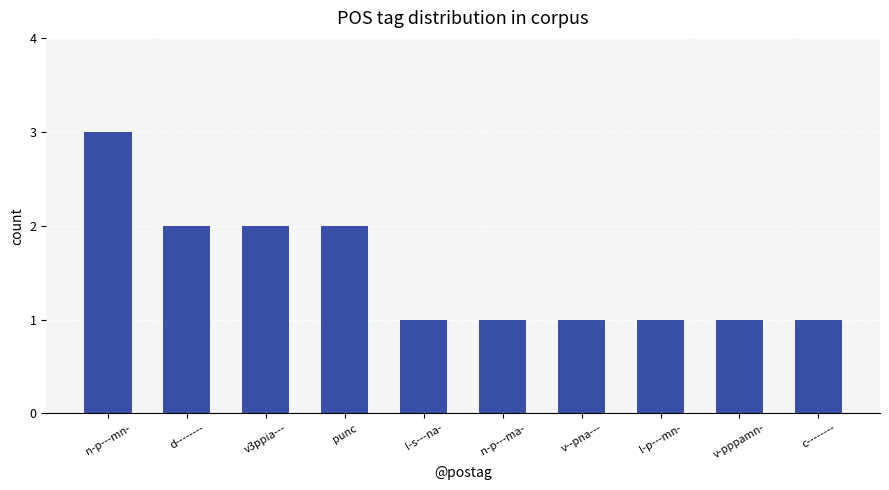

How many series are shown in this chart?

1